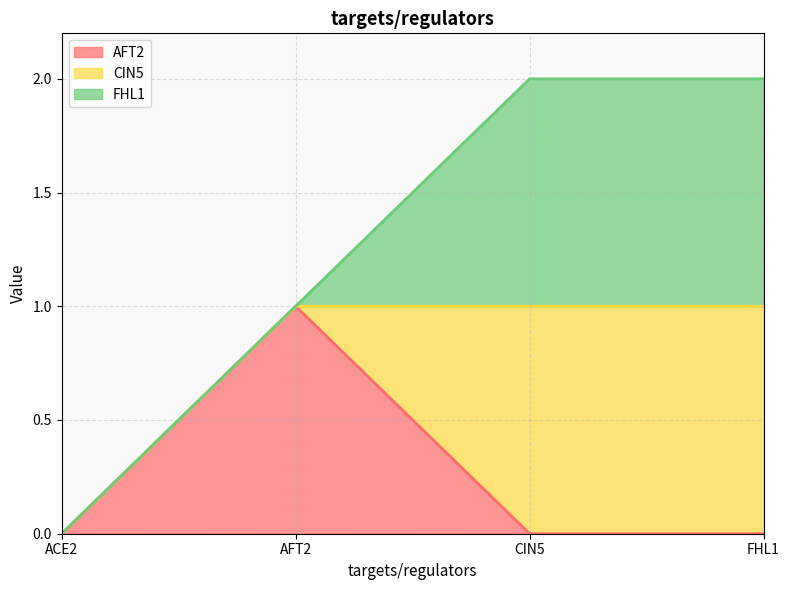

Does the chart have visible grid lines?

Yes